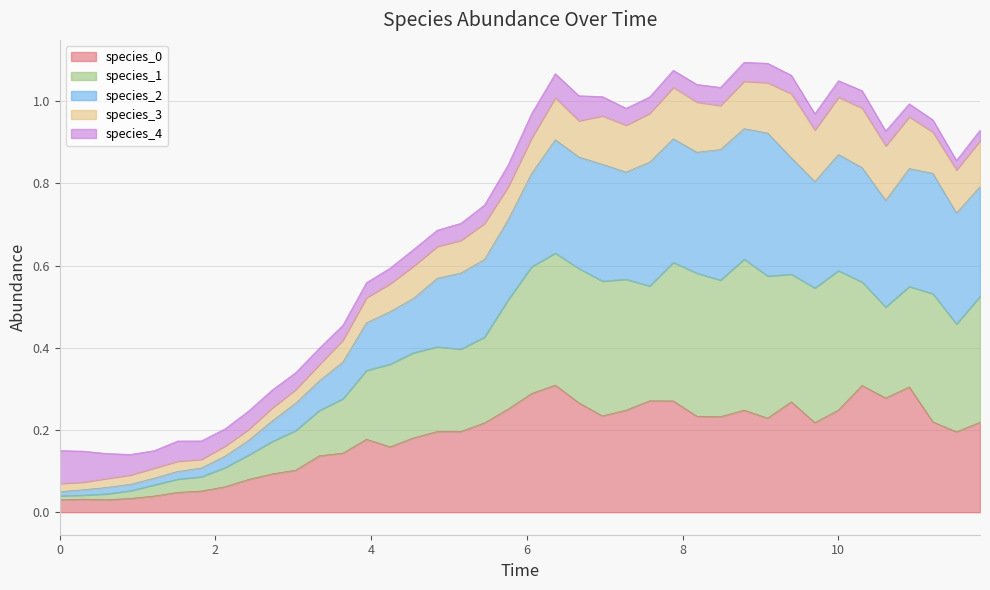

True or false: species_1 and species_0 cross at least once.

False